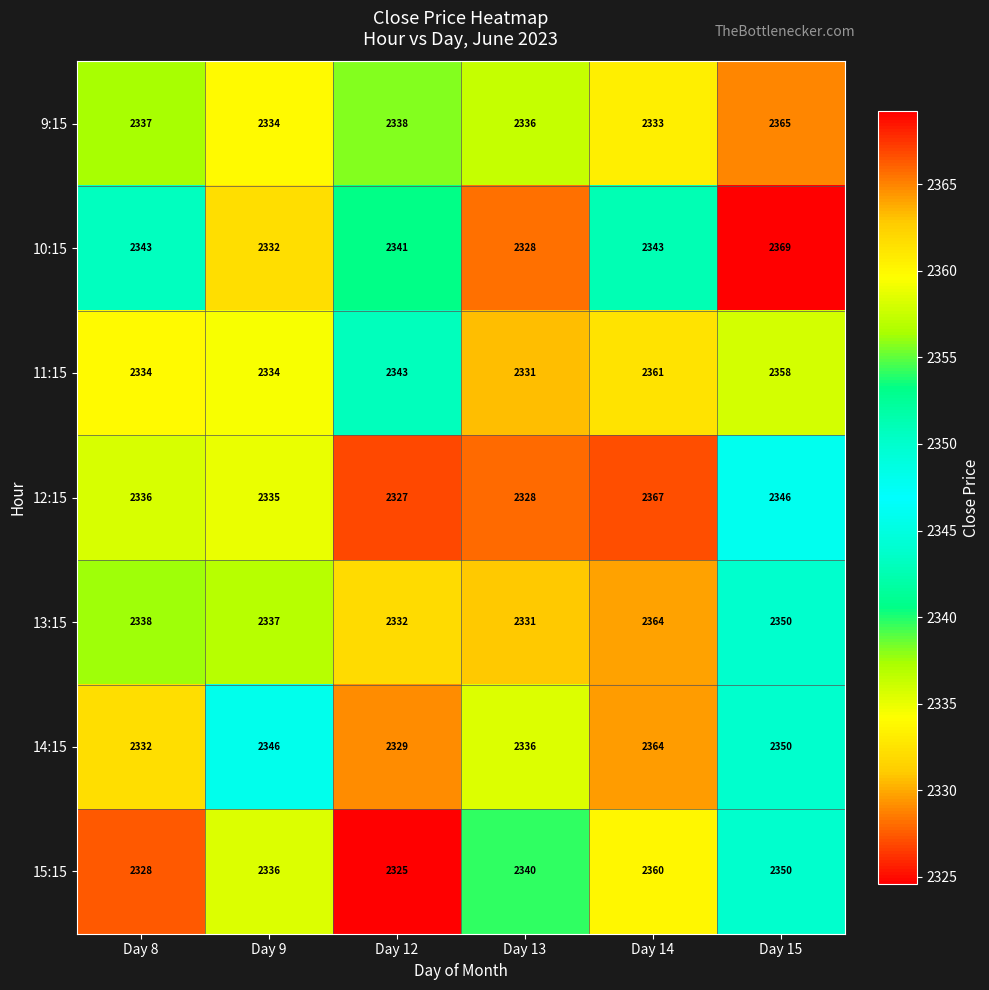

Which series has the largest range (max minus min)?

10:15